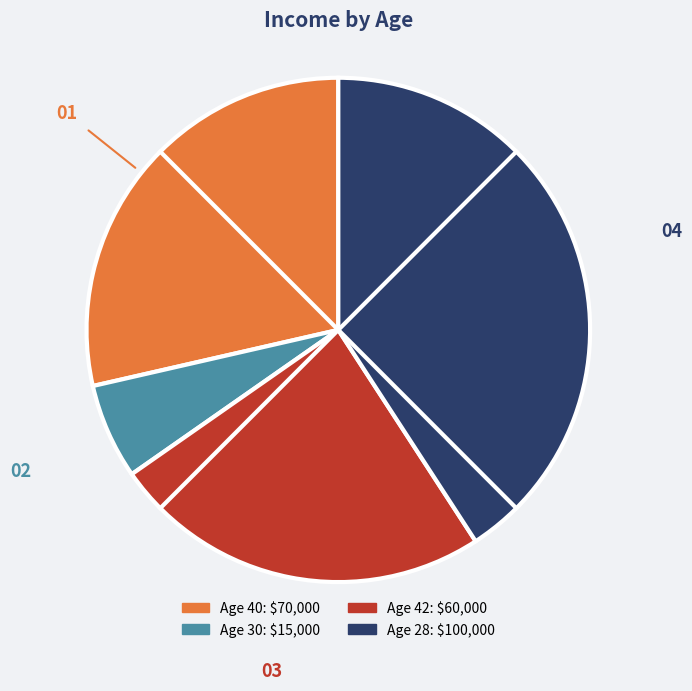

How many segments does this pie chart have?

4